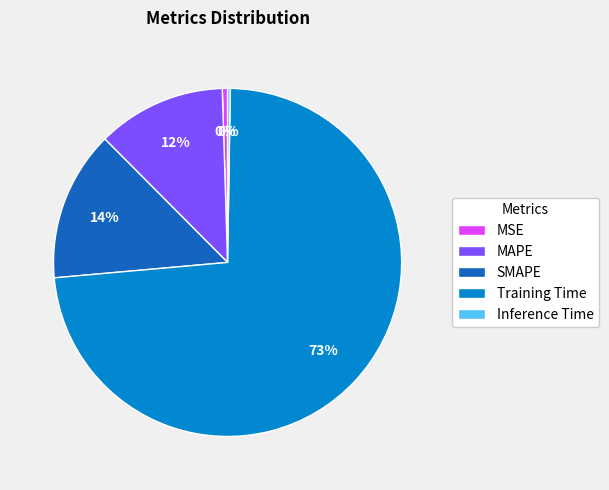

Is the sum of SMAPE and Training Time greater than half?

Yes